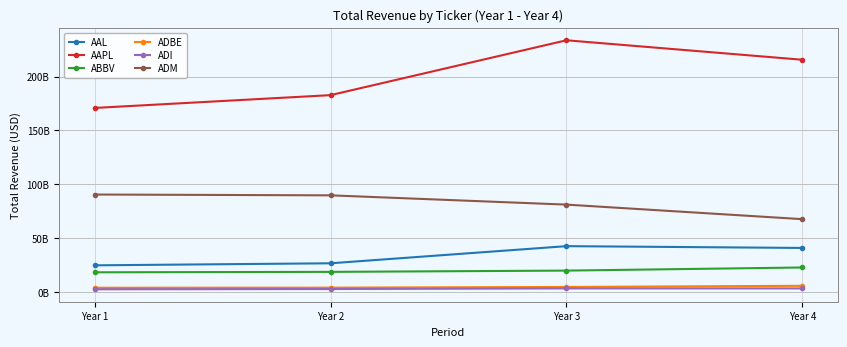

Where does the AAPL series first go above 215639000000?

Year 3